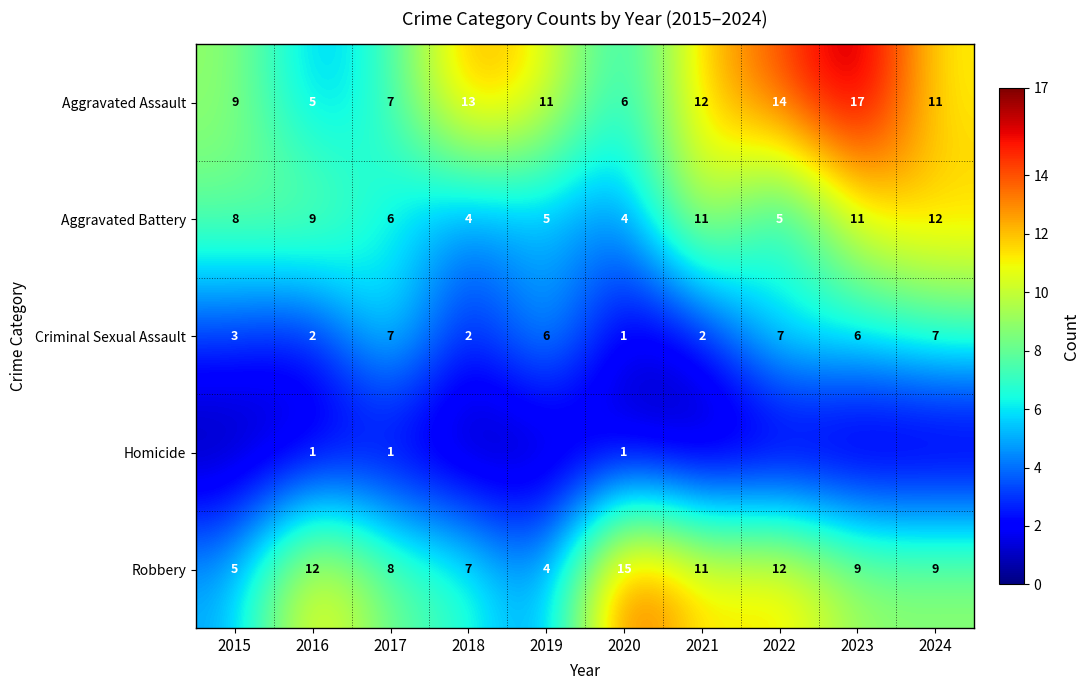

What is the total value across all series at 2016?

29